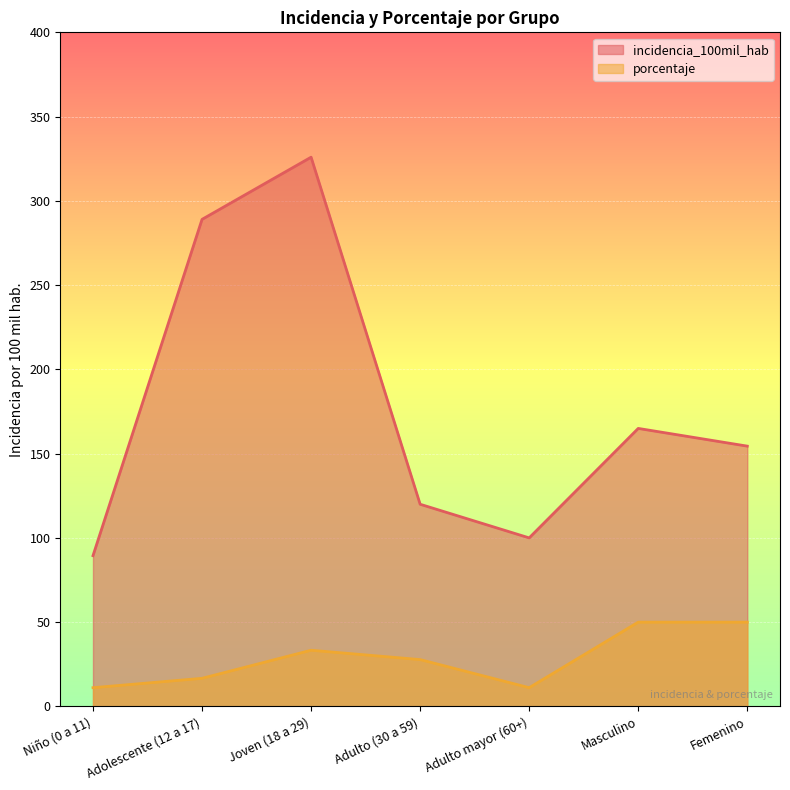

What is the spread (max minus min) of values at Adulto (30 a 59)?

92.2